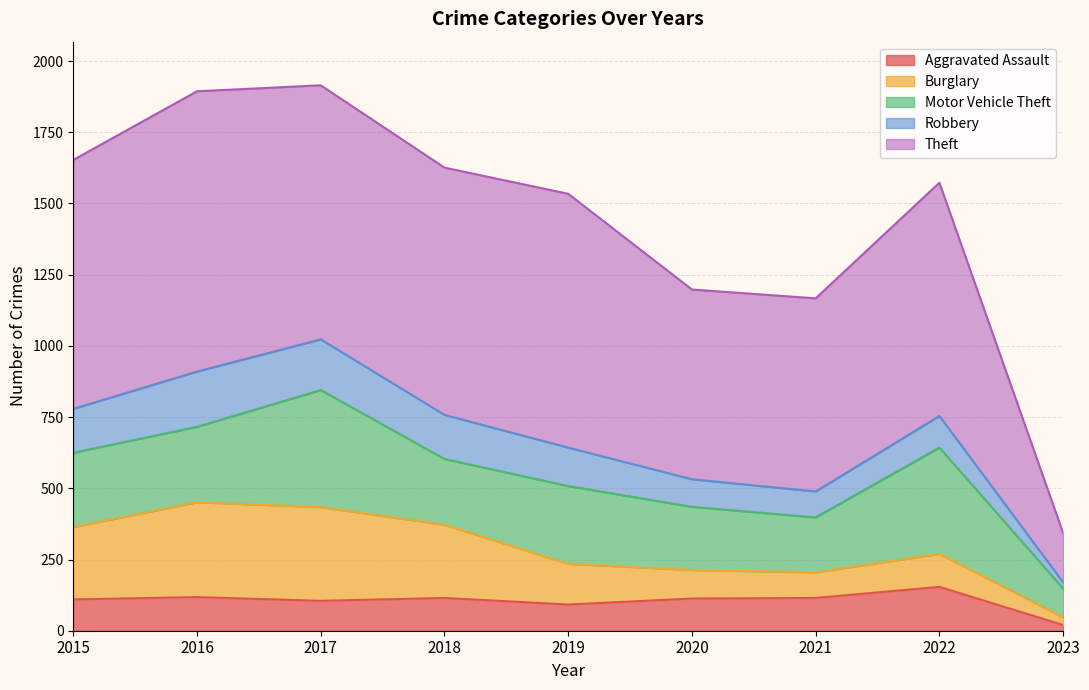

True or false: Motor Vehicle Theft and Theft intersect in this chart.

False